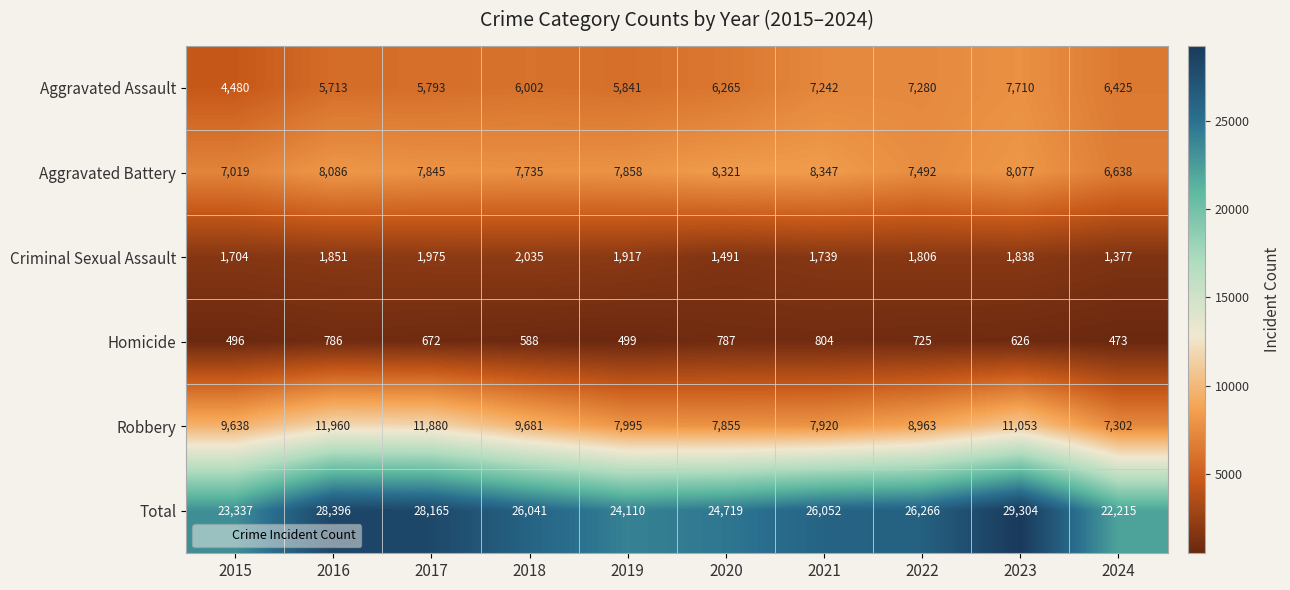

What is the total value across all series at 2018?

52082